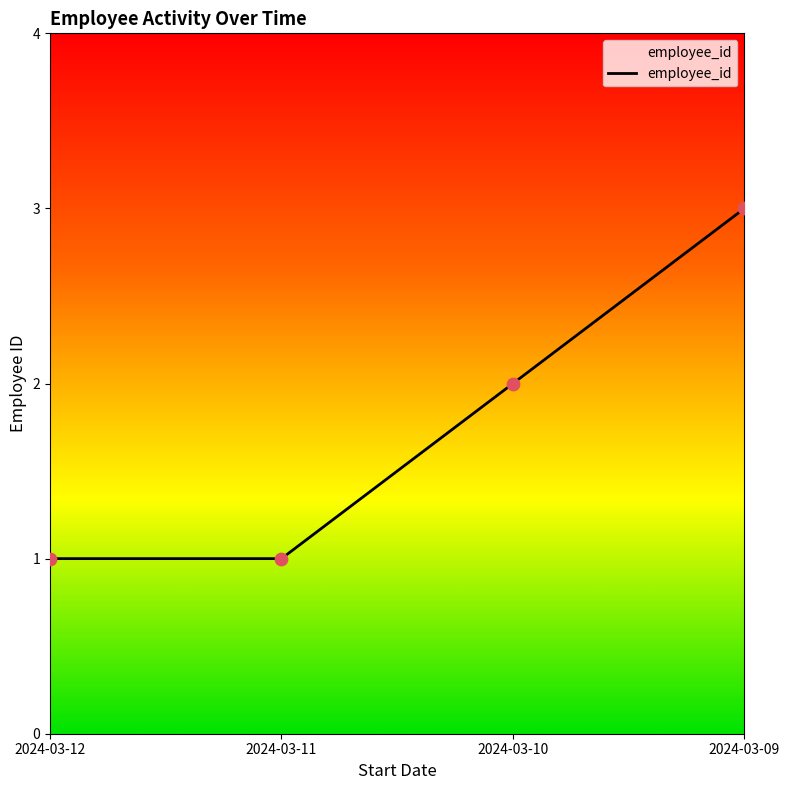

What is the change in value from 2024-03-11 to 2024-03-09?

+2